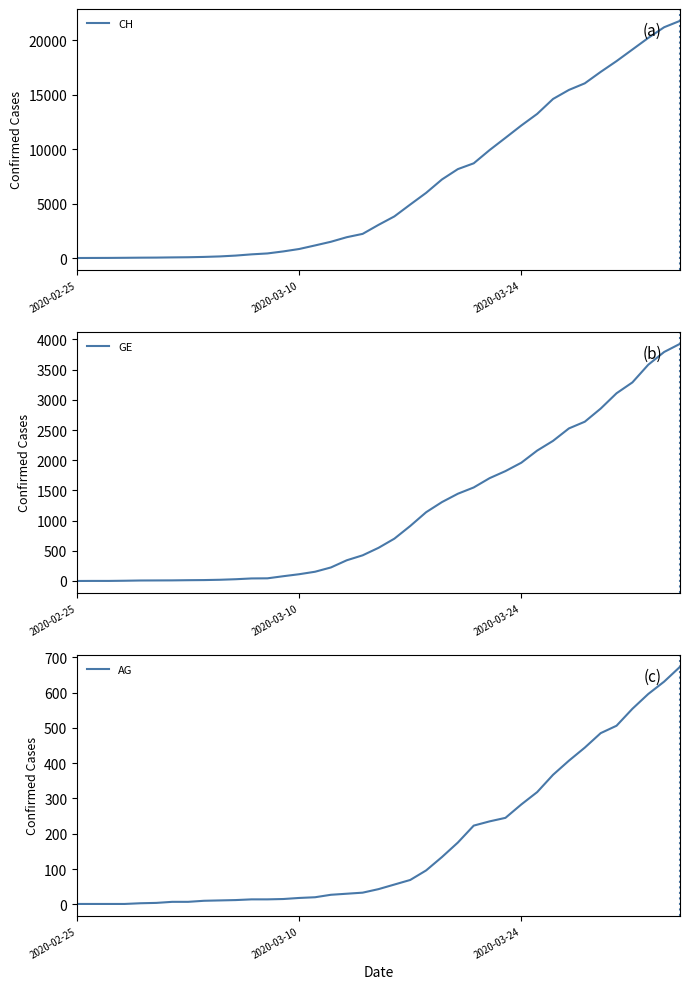

List the series in order of their peak value, lowest first.

AG, GE, CH